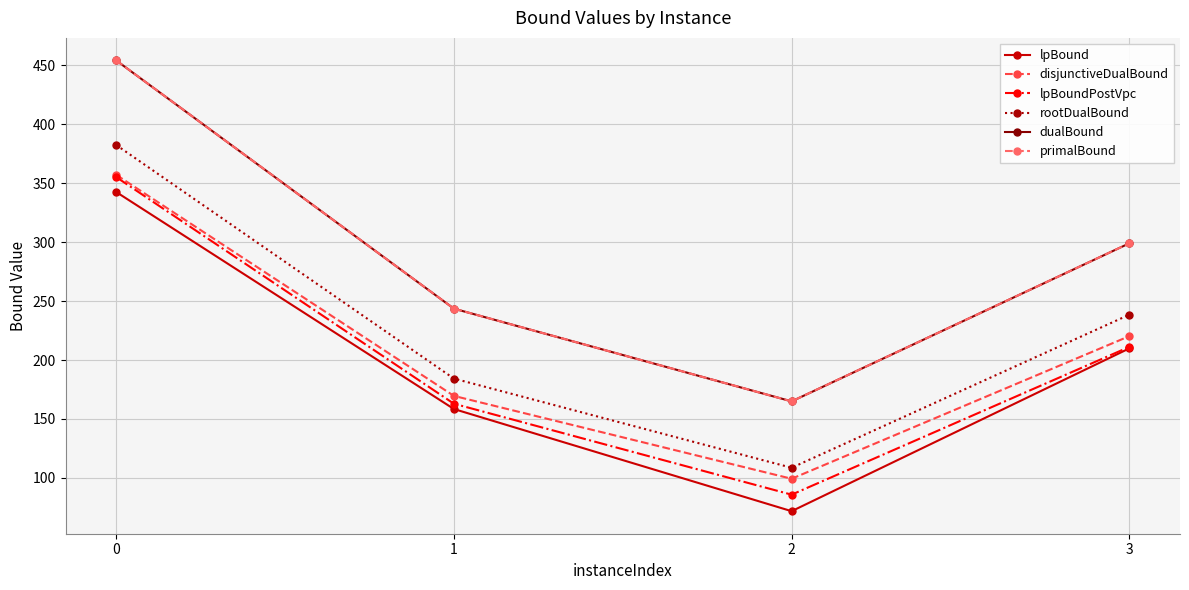

List the labels in order of lpBoundPostVpc value, largest first.

0, 3, 1, 2